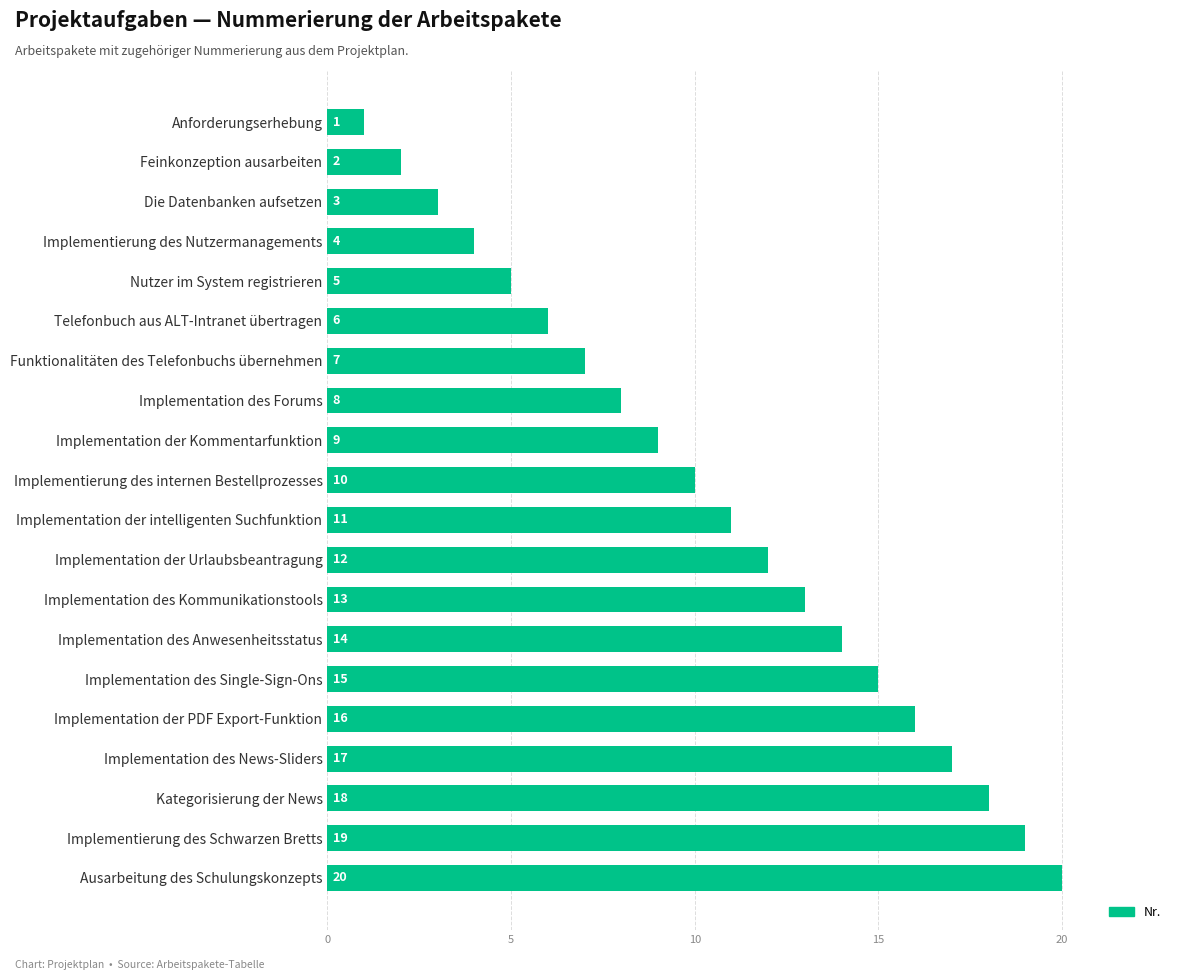

Where is the data nearest to the value 10?

Implementierung des internen Bestellprozesses